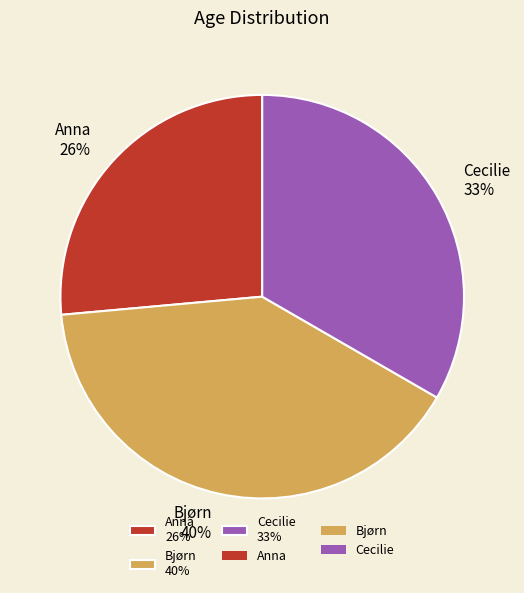

Does any single category account for the majority?

No